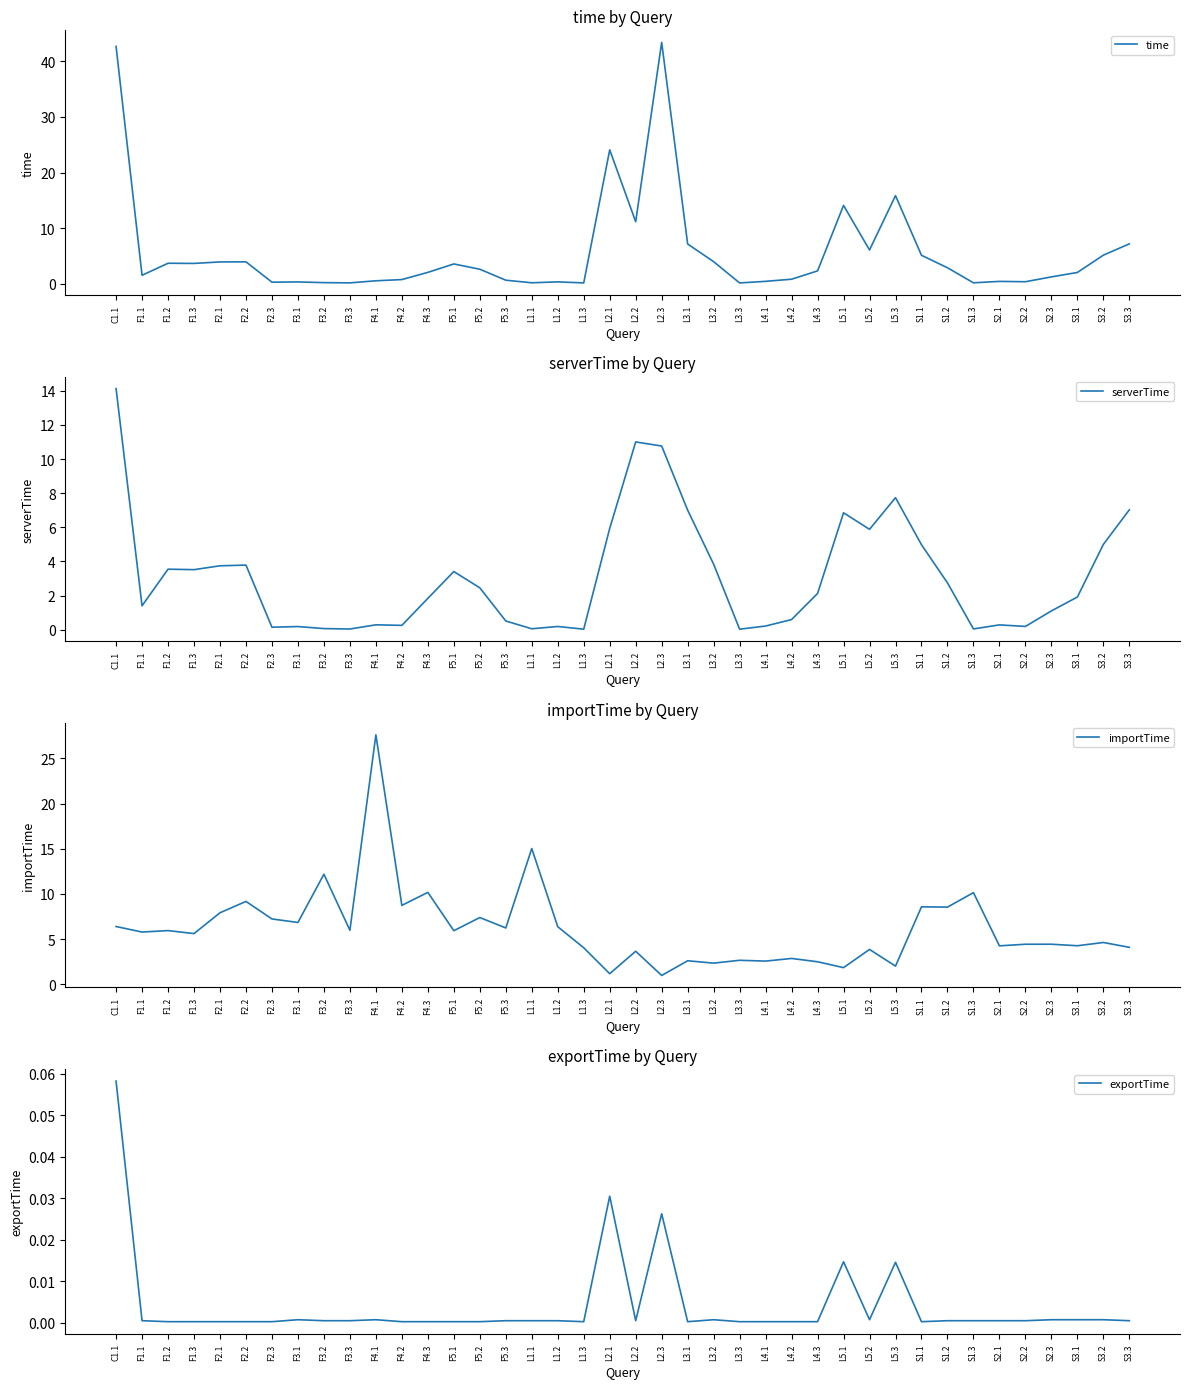

True or false: serverTime has a value of 16.5 at L2.3.

False